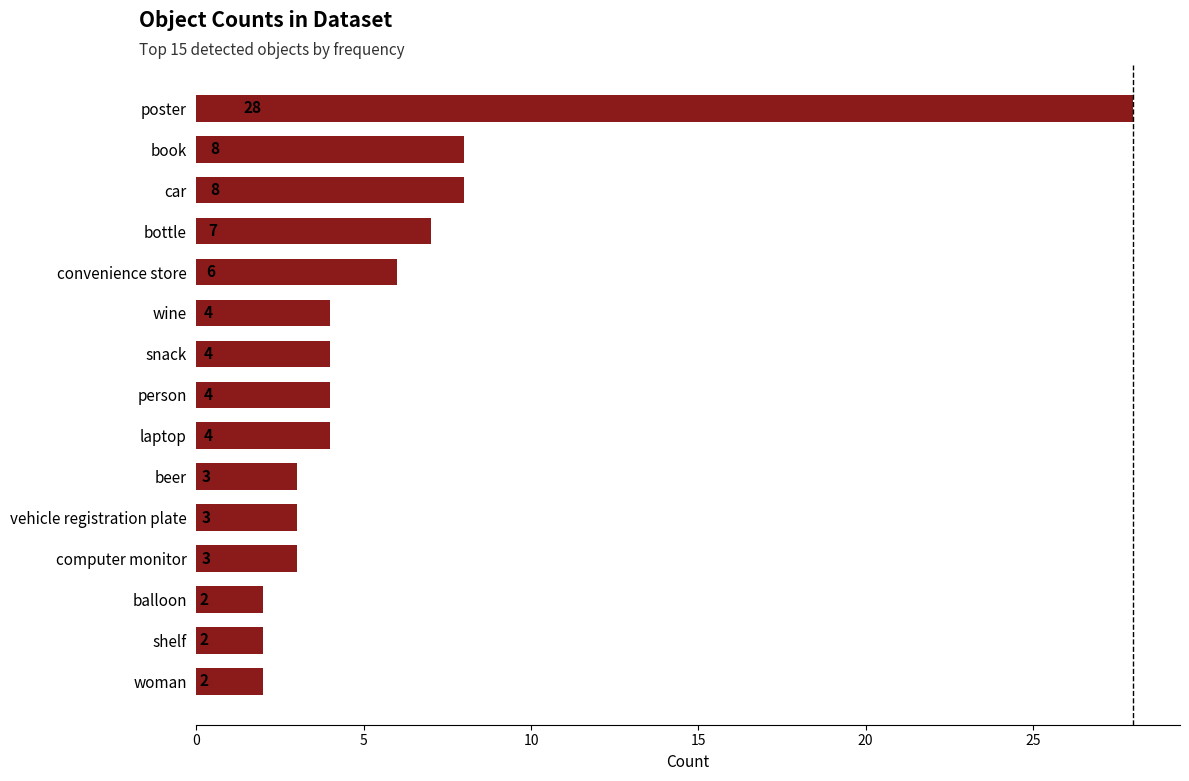

What is the value of the 13th bar from the top?

2